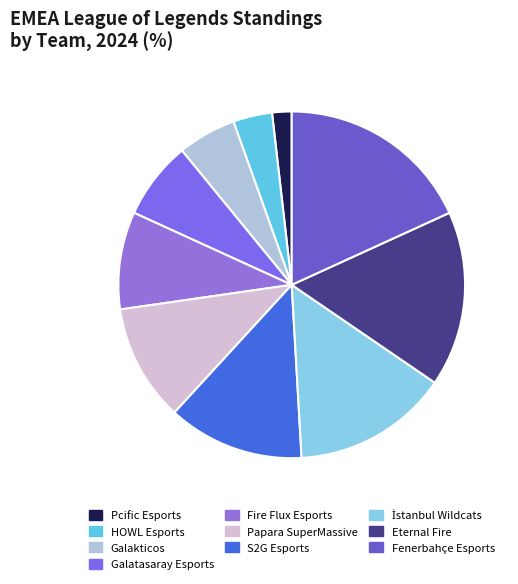

How many segments does this pie chart have?

10